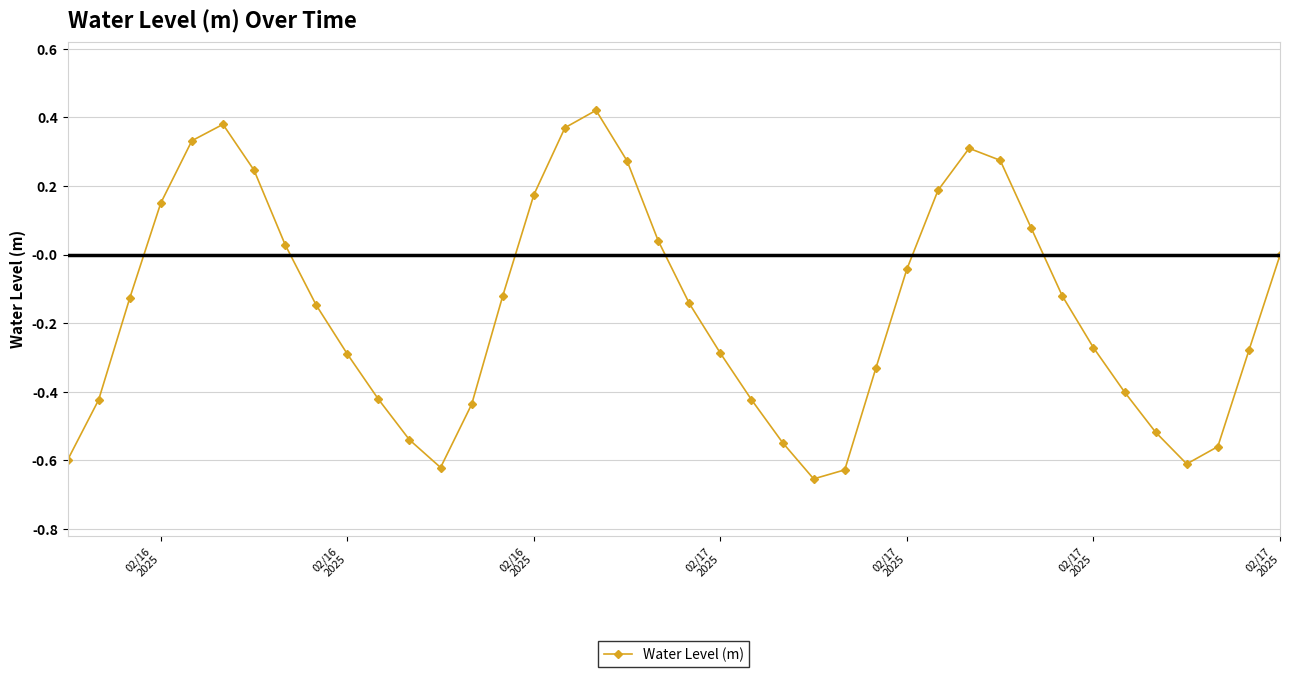

What is the difference between the maximum and minimum values?

1.1